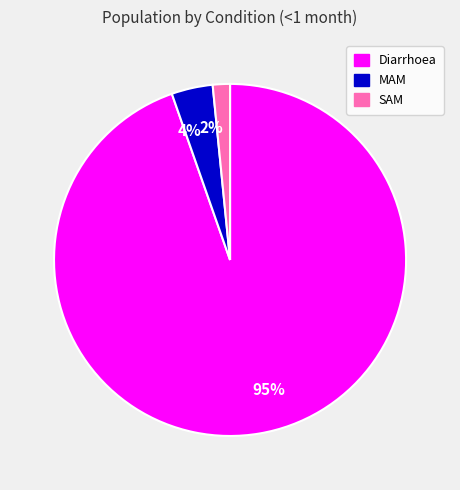

How many slices are in this pie chart?

3